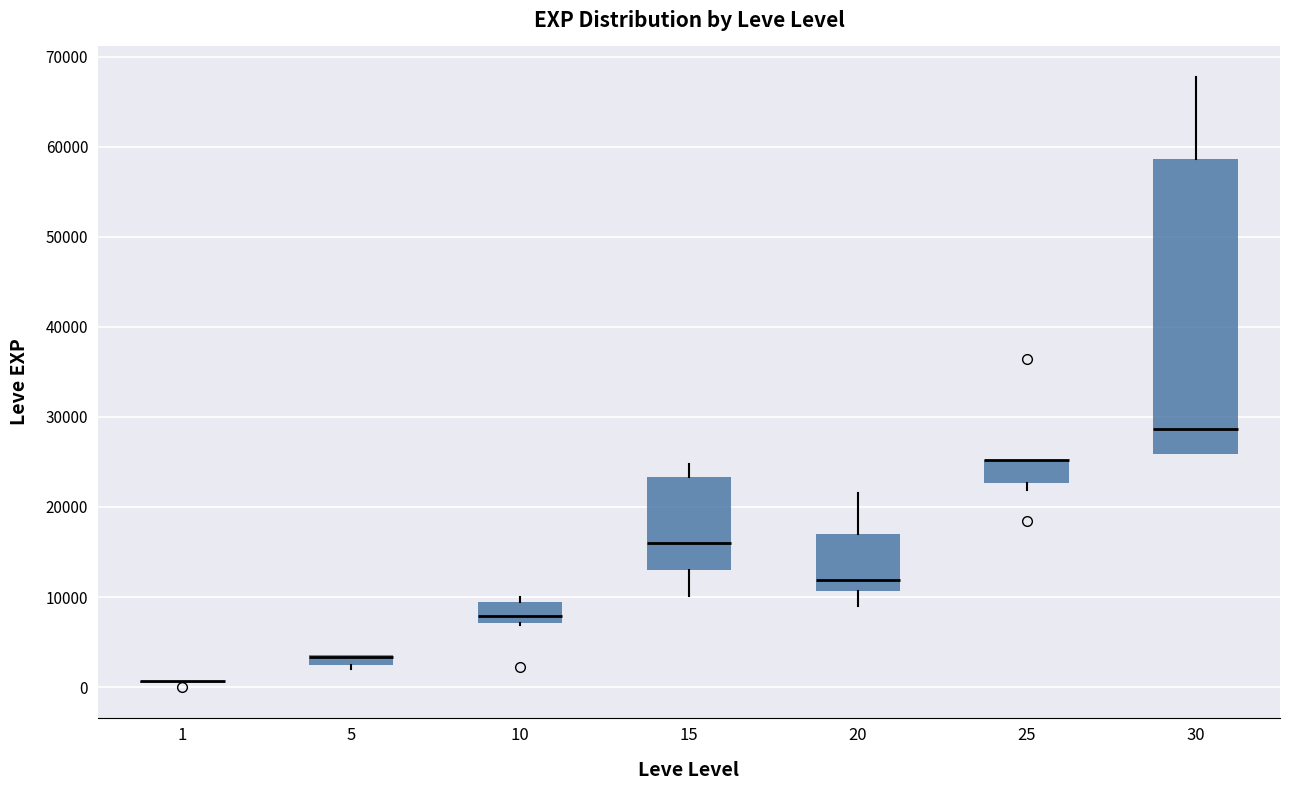

Which box is the tallest, from its lower edge to its upper edge?

30